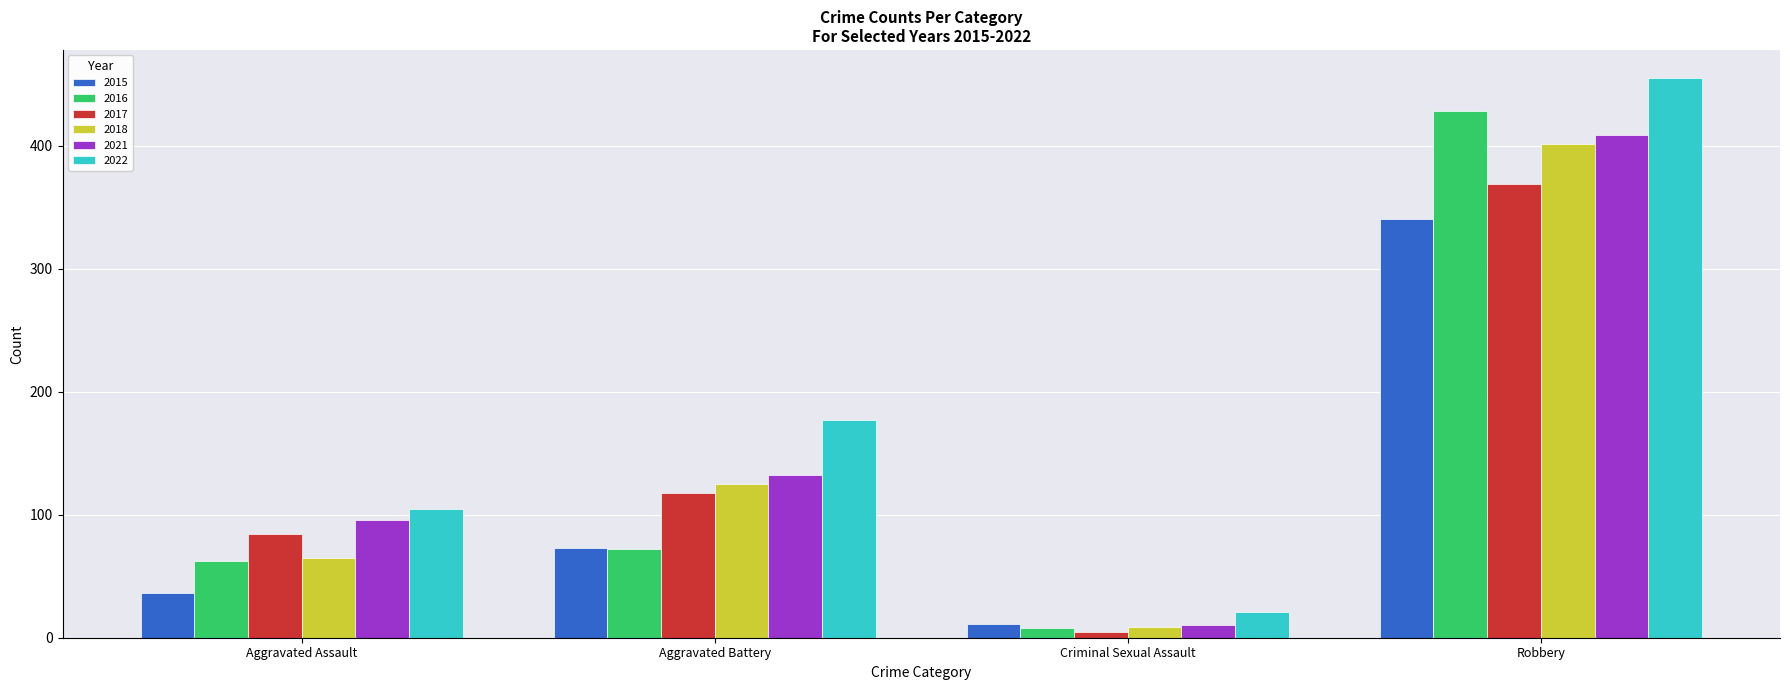

List the series in order of their peak value, lowest first.

2015, 2017, 2018, 2021, 2016, 2022